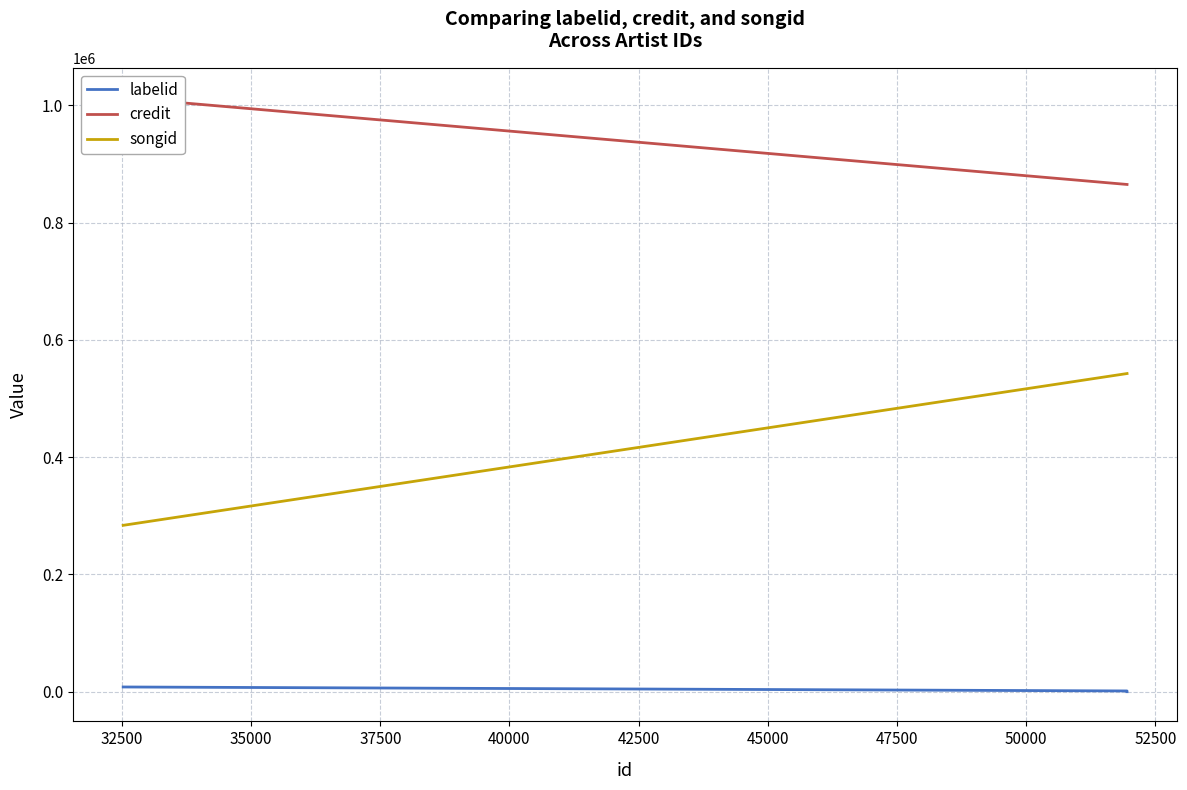

What is the difference between the songid values at 35000 and 30000?

258833